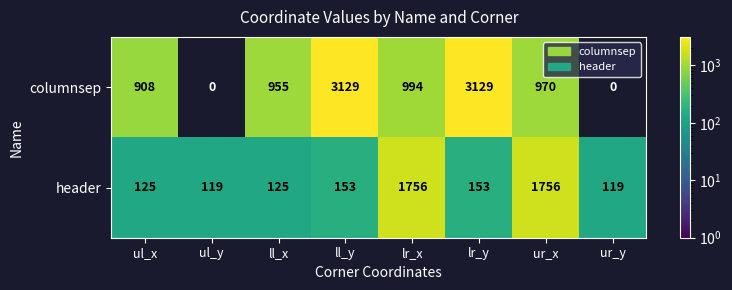

What is the spread (max minus min) of values at ur_x?

786